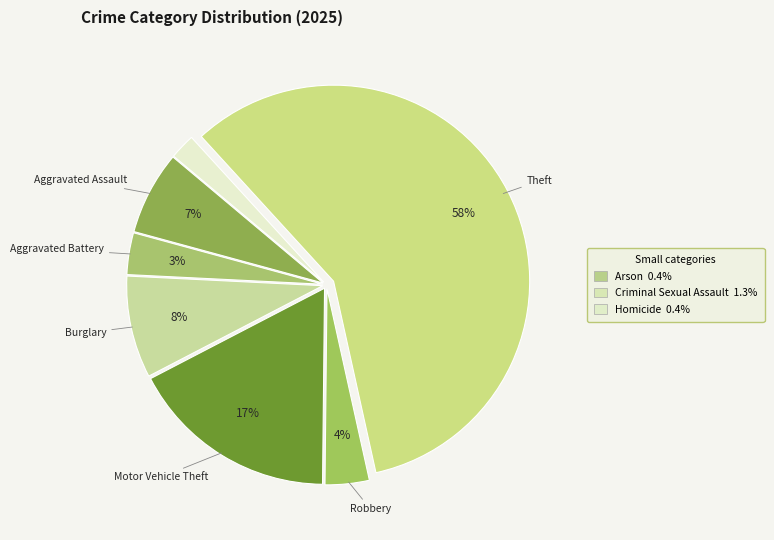

How many segments does this pie chart have?

7